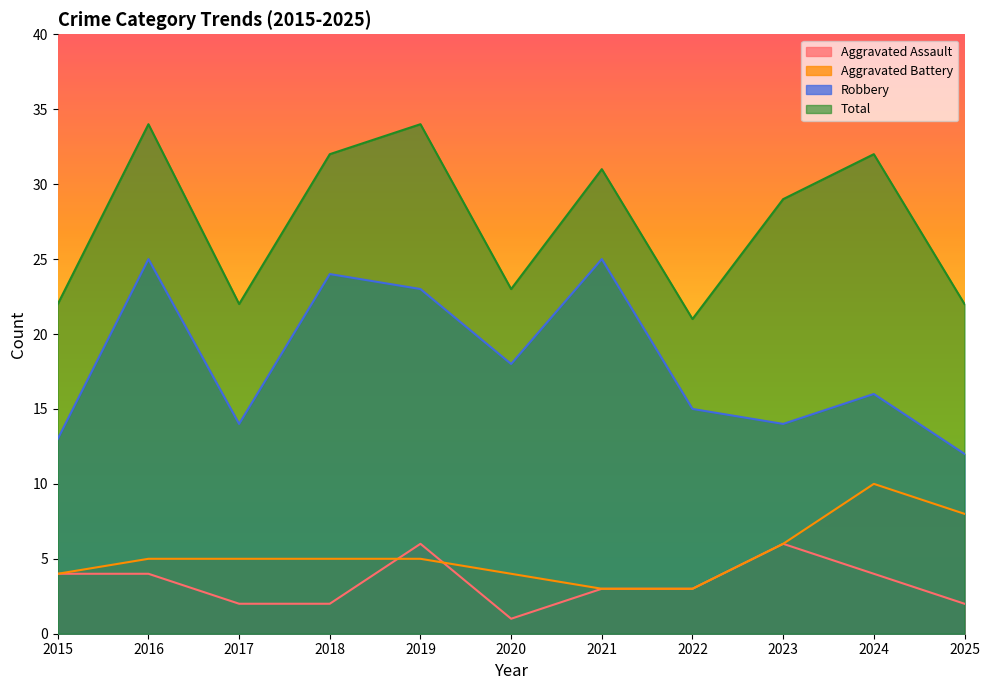

True or false: Total and Robbery intersect in this chart.

False